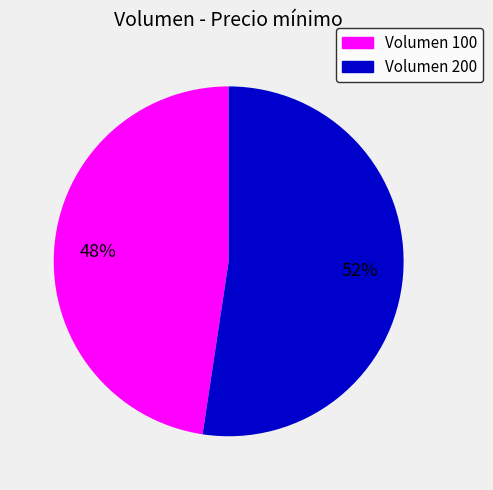

Is there a majority slice in this chart?

Yes